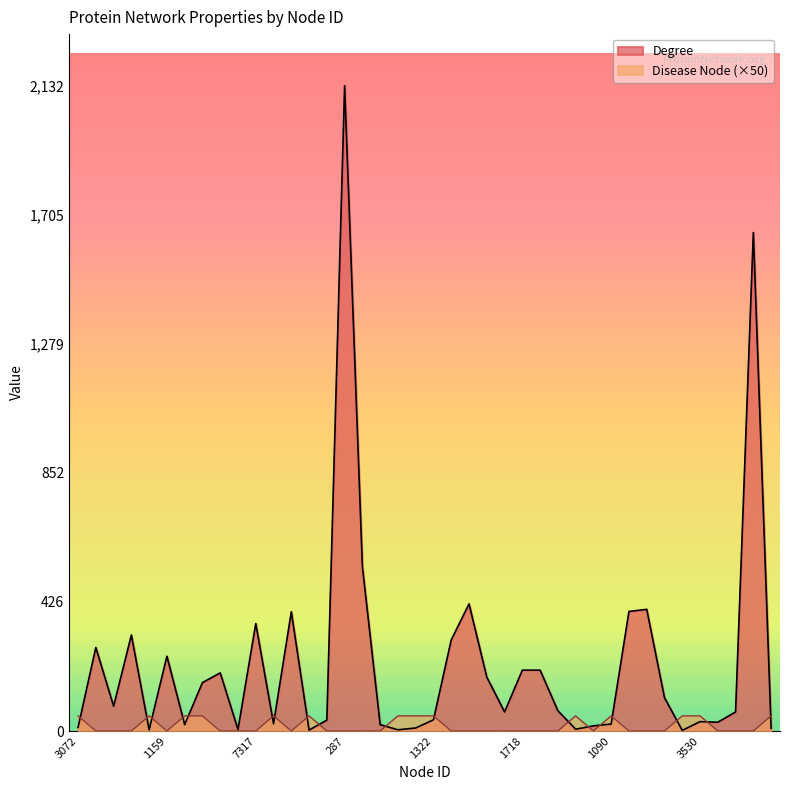

The Disease Node series shows 20 at 1090. True or false?

False